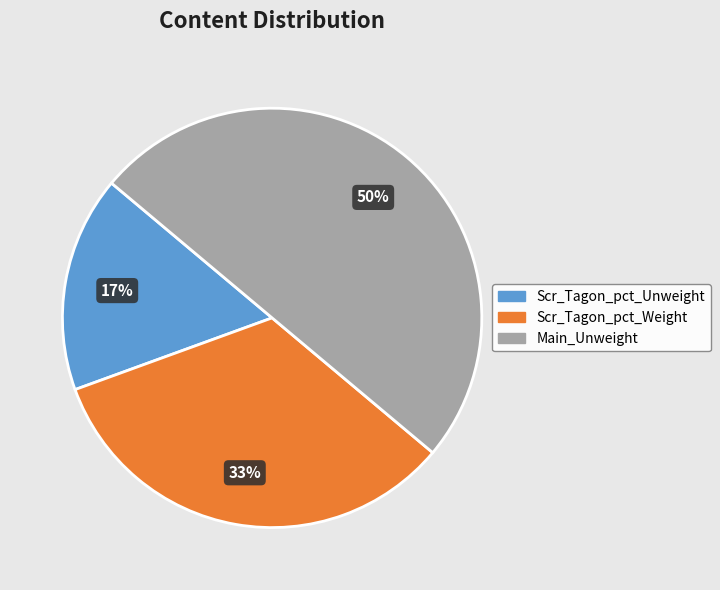

What is the largest slice in the pie chart?

Main_Unweight